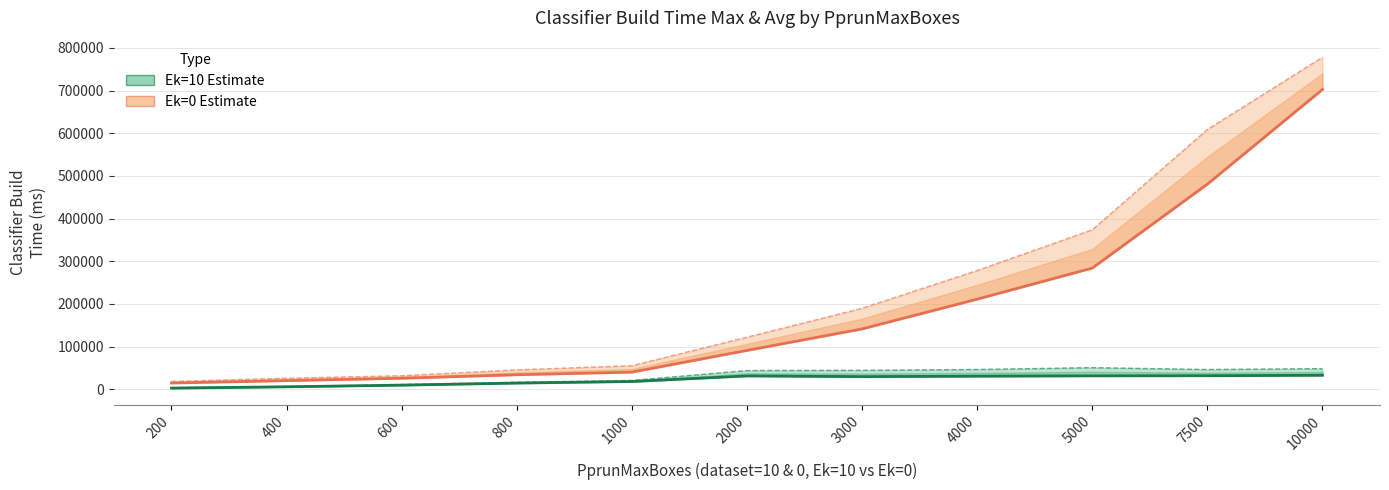

What is the smallest value displayed?

2710.6